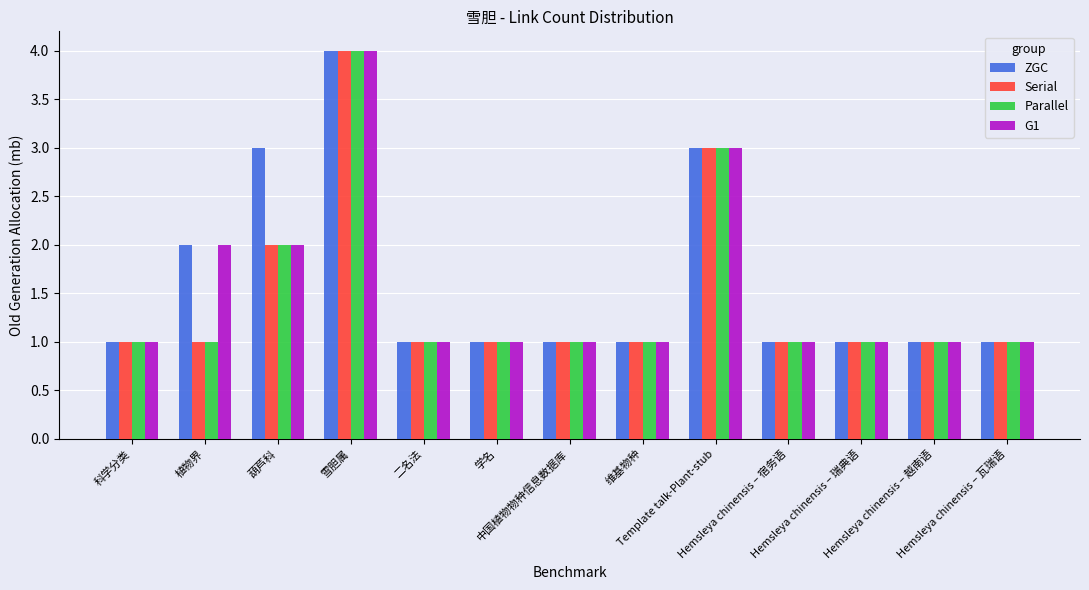

What is the difference between the second highest and minimum values in the Parallel series?

2